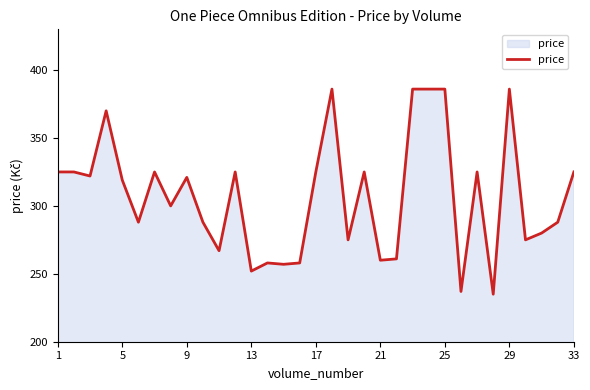

What is the maximum value shown in the chart?

386